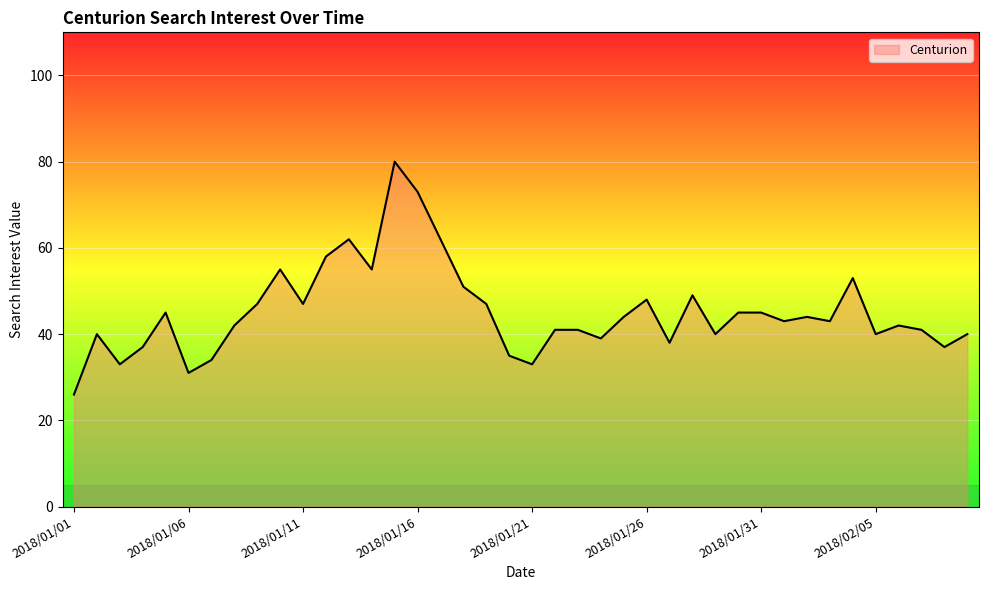

The chart shows a value of 16 at 33. True or false?

False